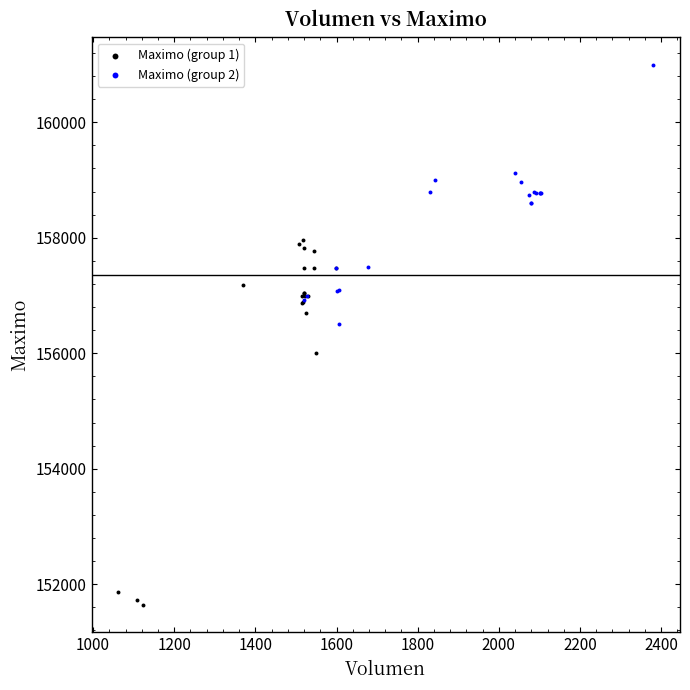

Which series reaches the maximum Y coordinate?

Maximo (group 2)